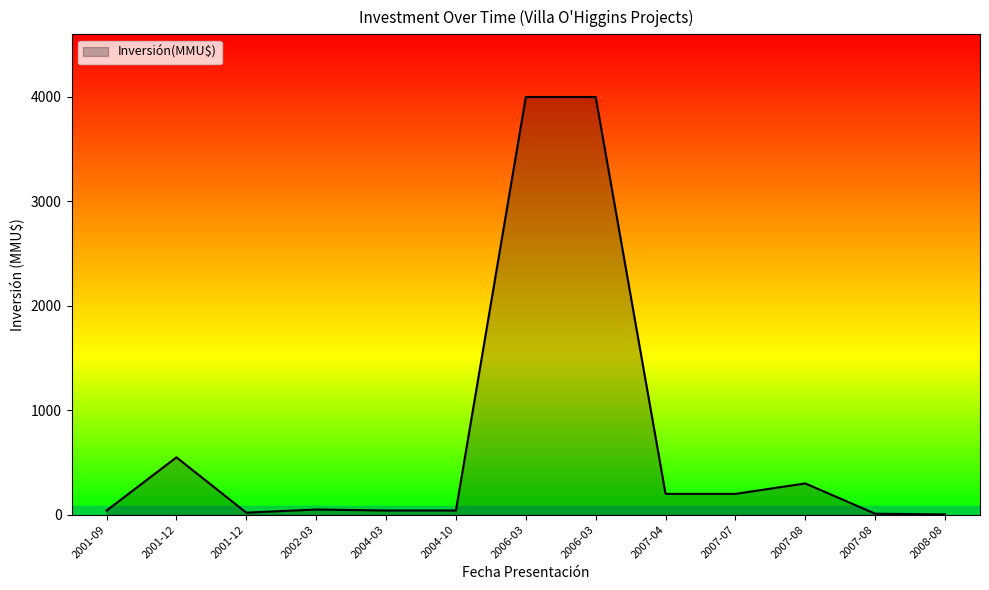

Rank the categories by value from lowest to highest.

2008-08, 2007-08, 2001-12, 2001-09, 2004-03, 2004-10, 2002-03, 2007-04, 2007-07, 2007-08, 2001-12, 2006-03, 2006-03